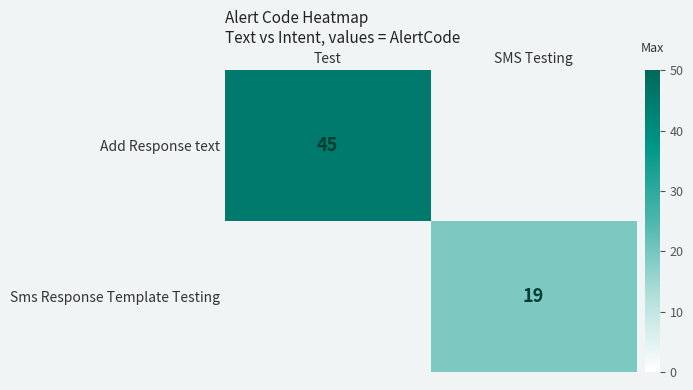

The Add Response text series shows 18 at Test. True or false?

False